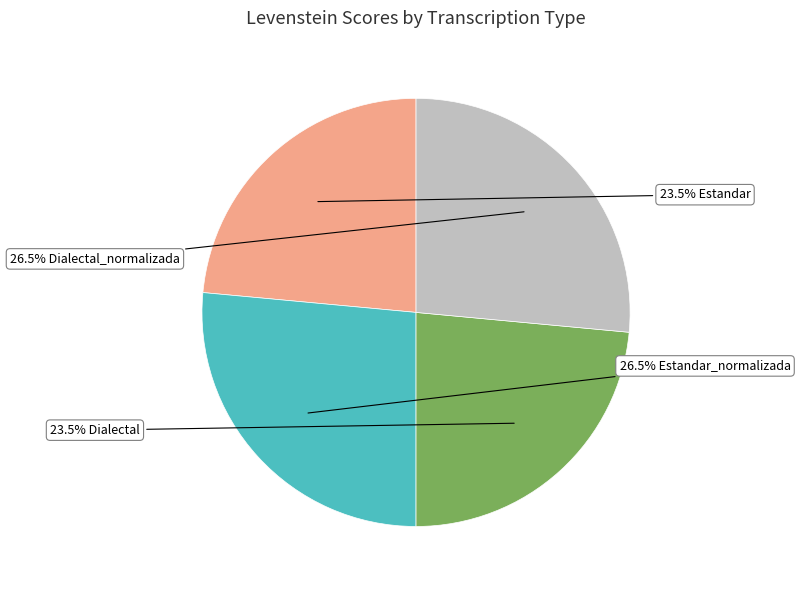

Is there any slice that represents more than half of the pie?

No